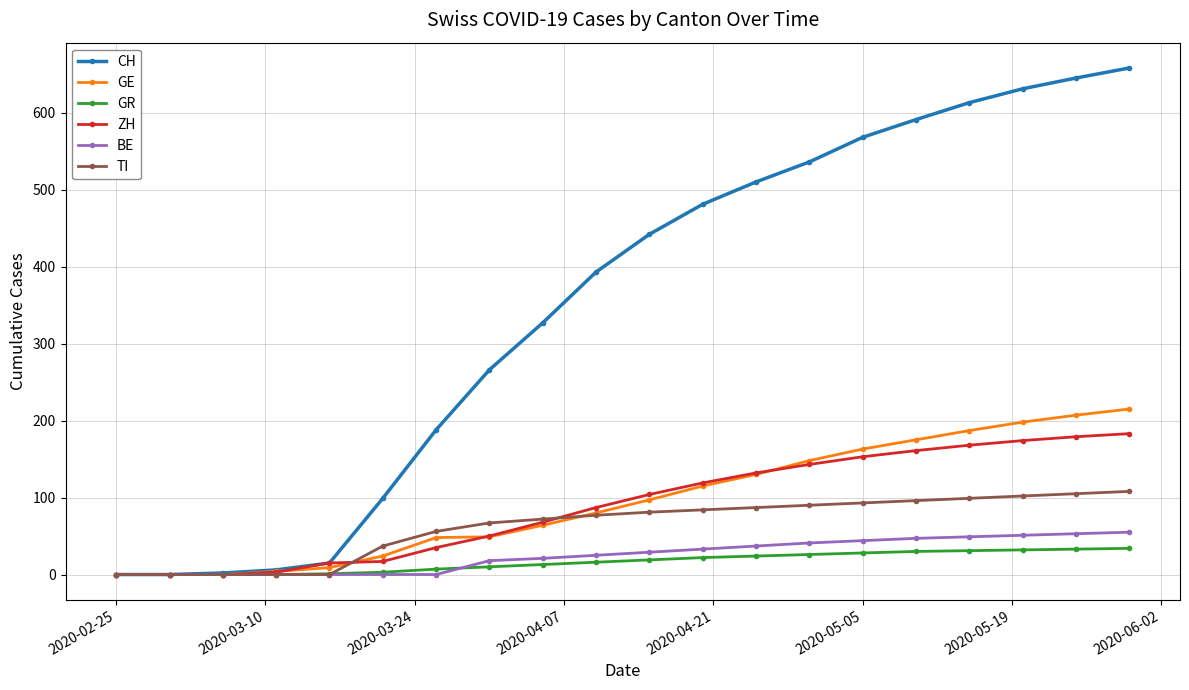

Which series has the largest total across all categories?

CH